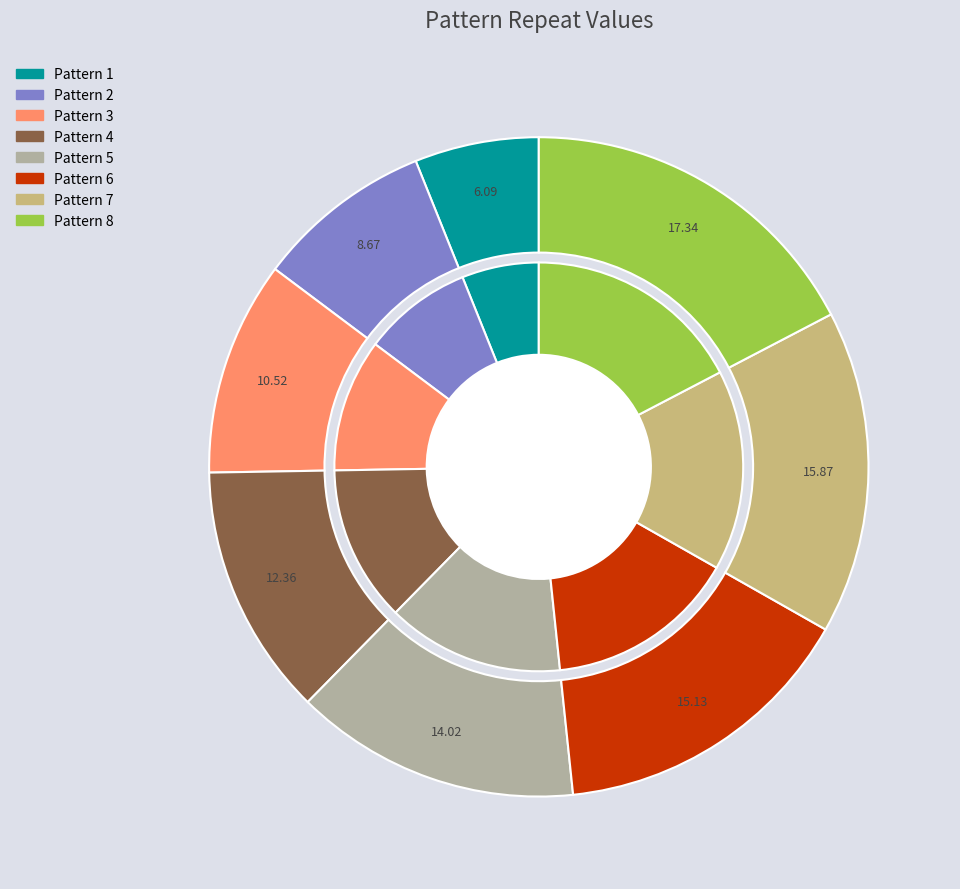

Is it true that 1 is 1% of the pie?

False